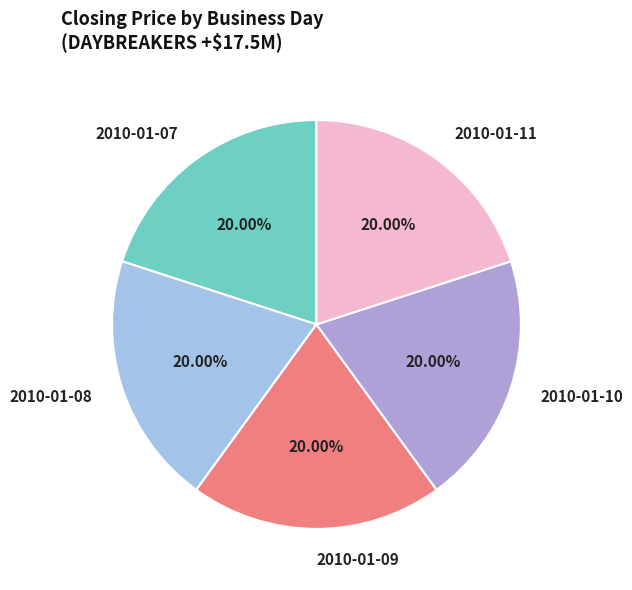

To the nearest percent, what is the difference between the largest and smallest slice percentages?

0%